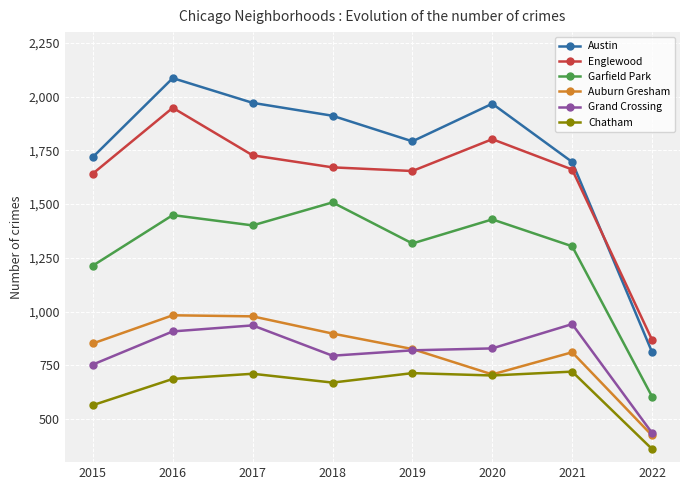

True or false: Grand Crossing and Chatham intersect in this chart.

False